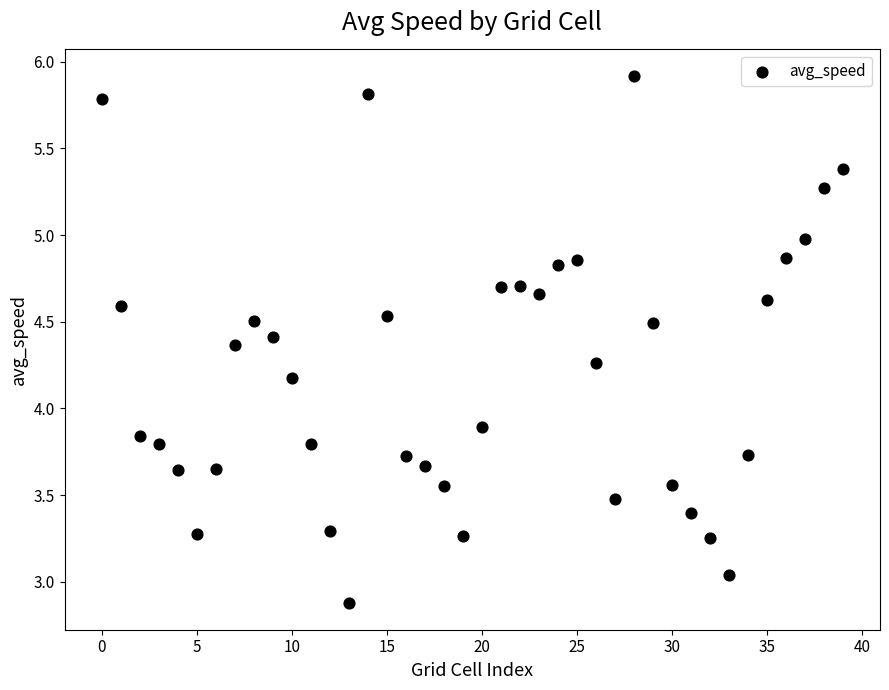

What Y value in the scatter plot is closest to 4?

3.9